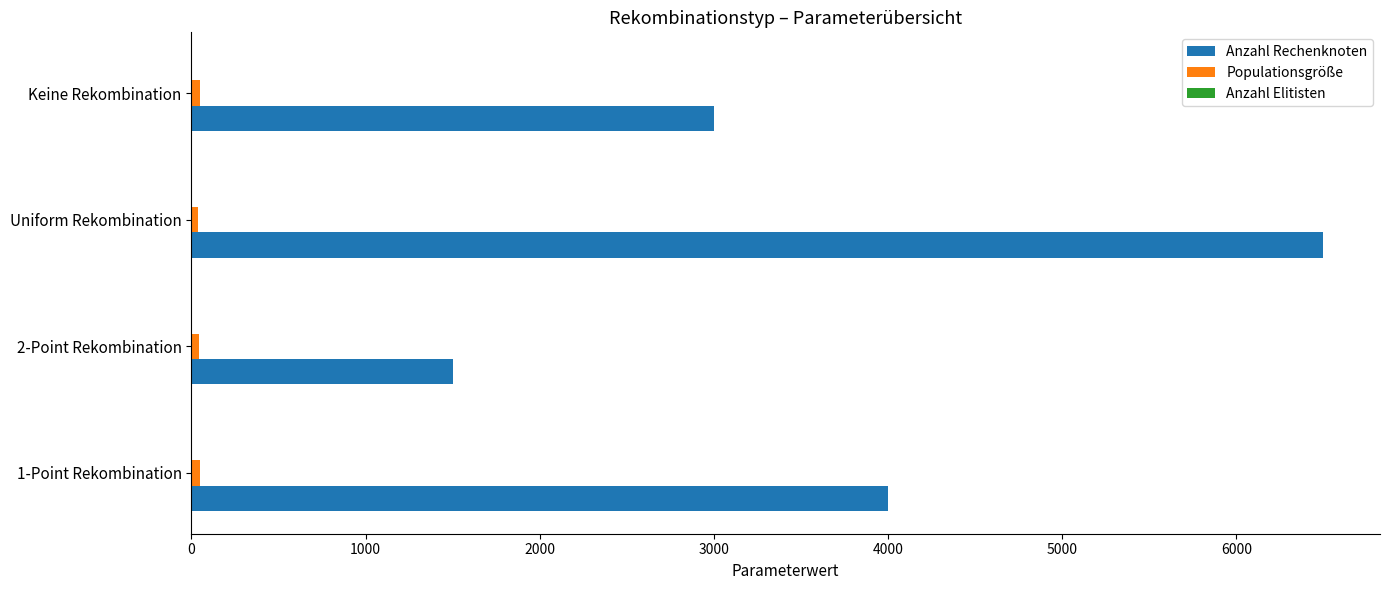

Which series has the largest range (max minus min)?

Anzahl Rechenknoten